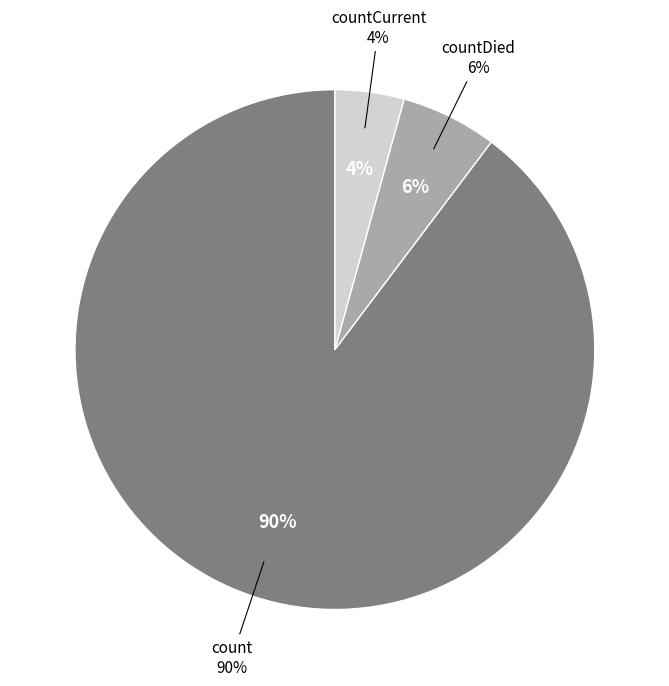

What percentage do countCurrent and count together represent?

94.0%